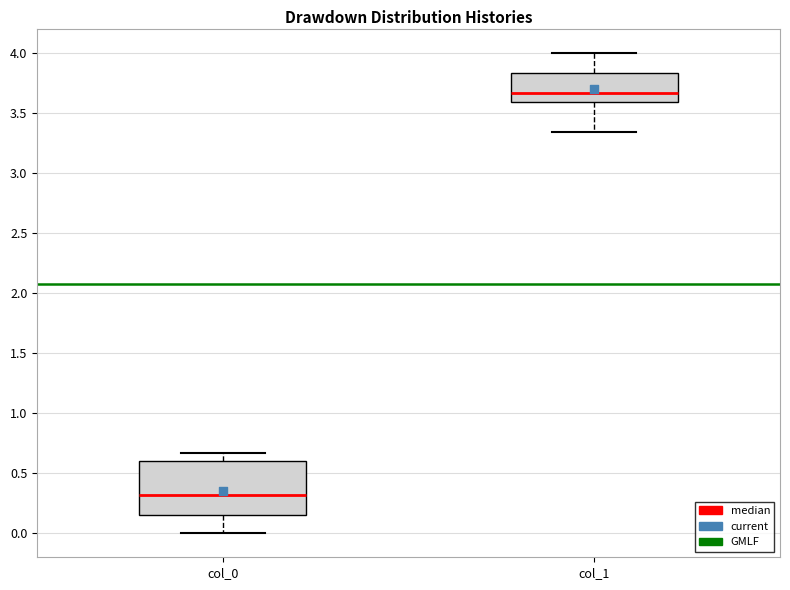

Reading left to right, read every box against the y-axis: the position of its median line, the range the box covers, and the ends of its whiskers. The values are not printed on the chart, so give them approximately, as read against the axis.

col_0: median 0.30, box 0.15 to 0.60, whiskers 0.00 to 0.65
col_1: median 3.65, box 3.60 to 3.85, whiskers 3.35 to 4.00